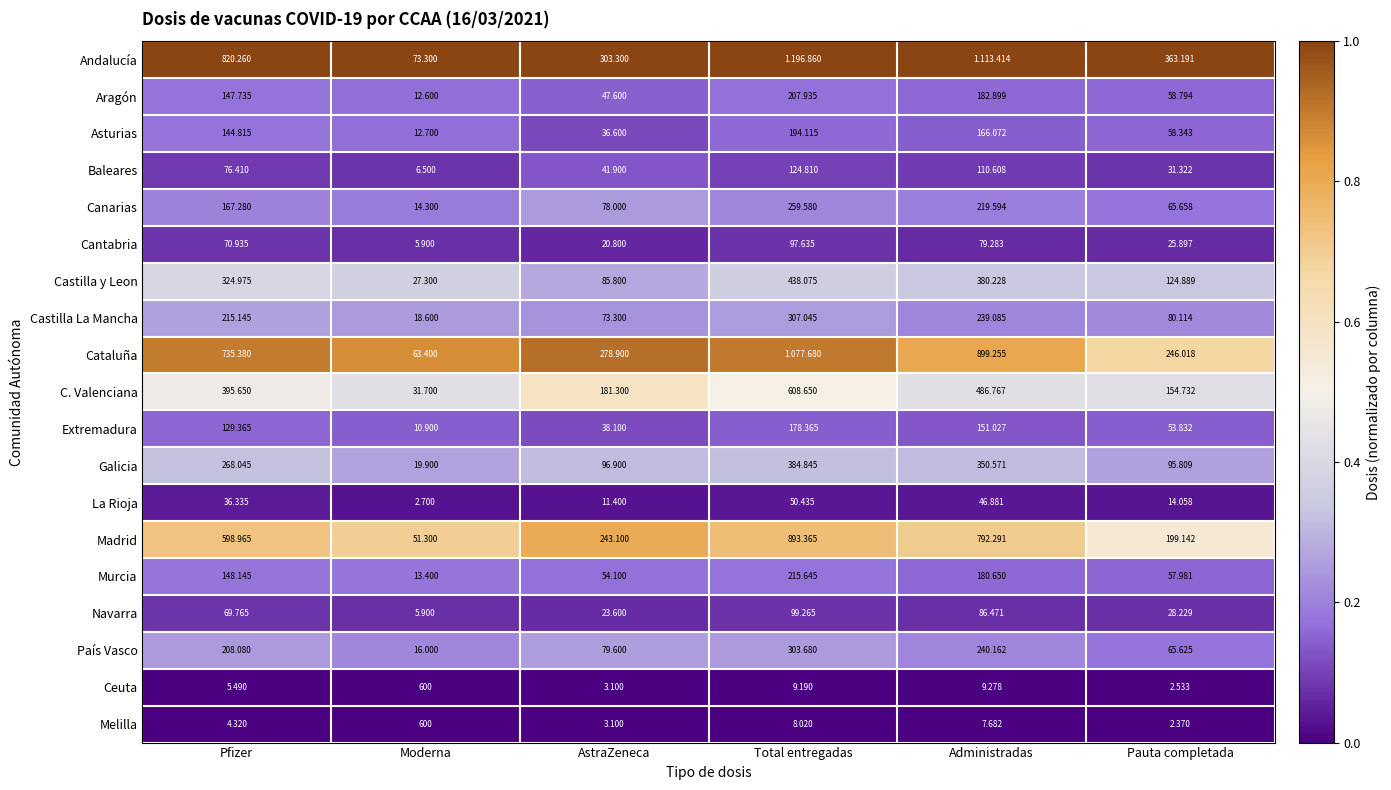

At which label does Cantabria reach its peak?

Total entregadas